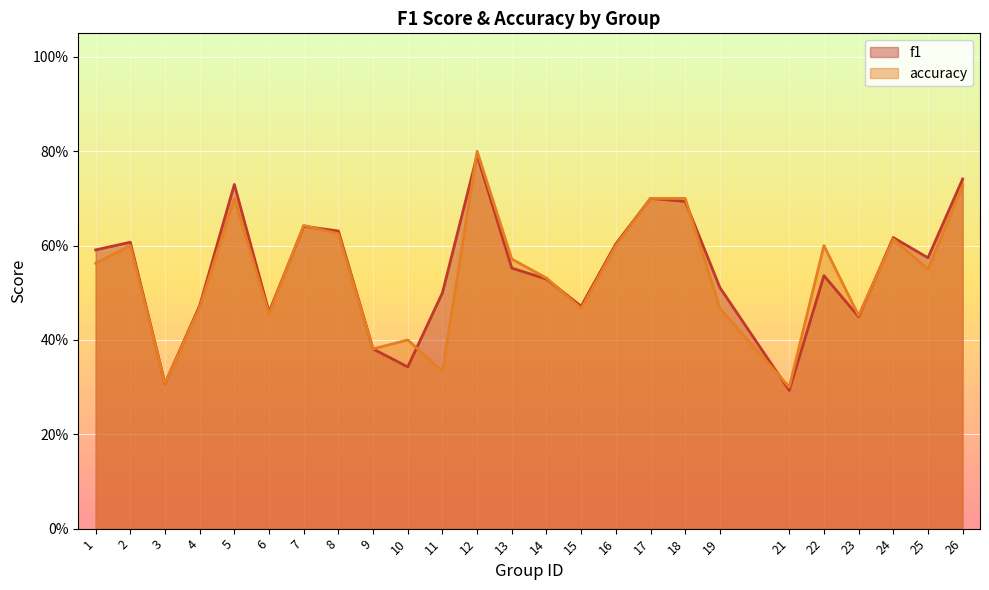

How many data points does each series have?

25